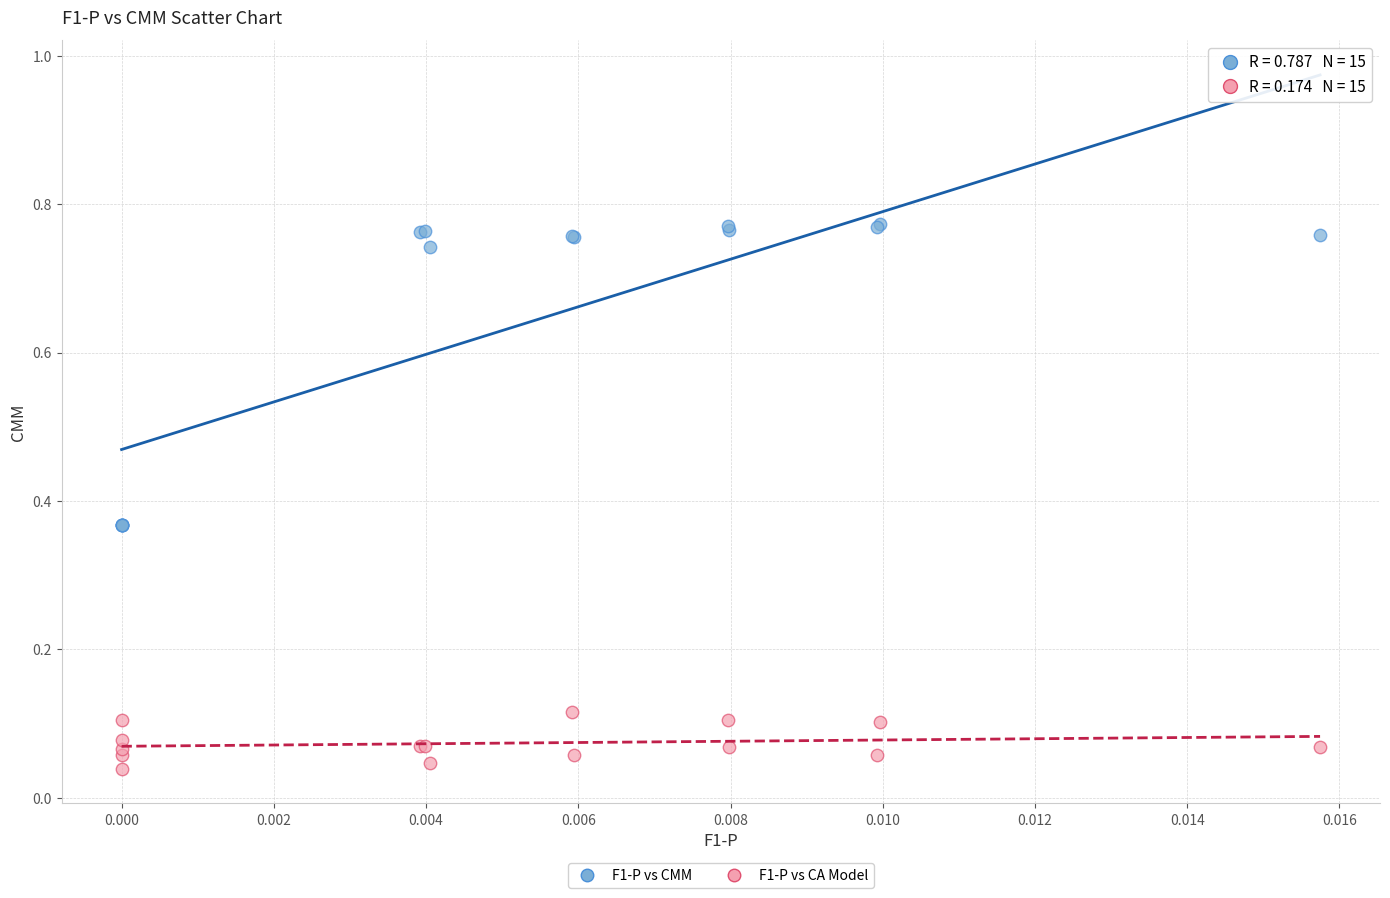

Which series contains the highest Y value?

F1-P vs CMM